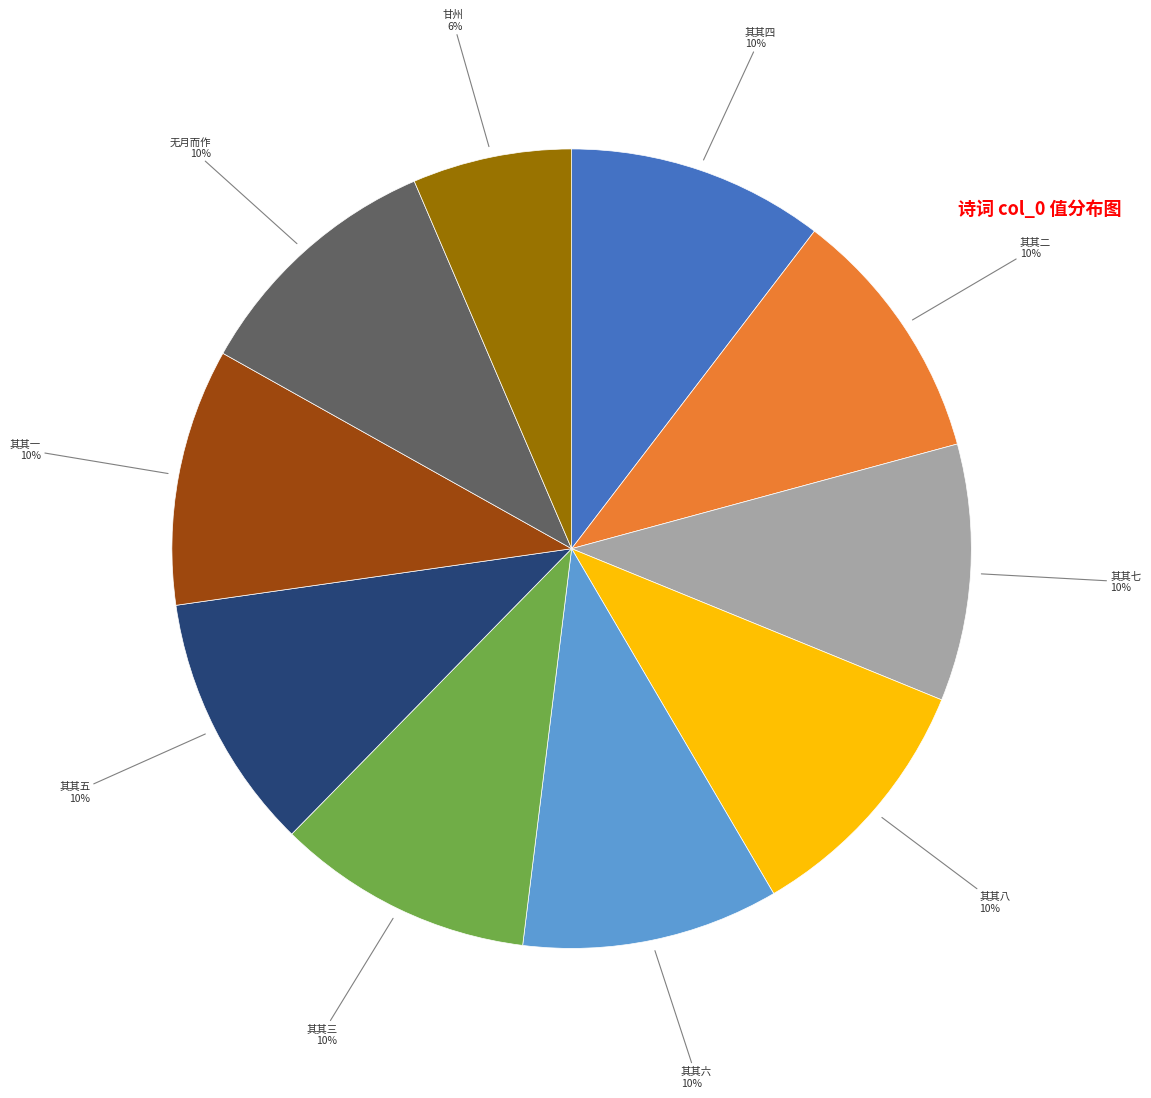

To the nearest percent, what is the difference between the largest and smallest slice percentages?

4%